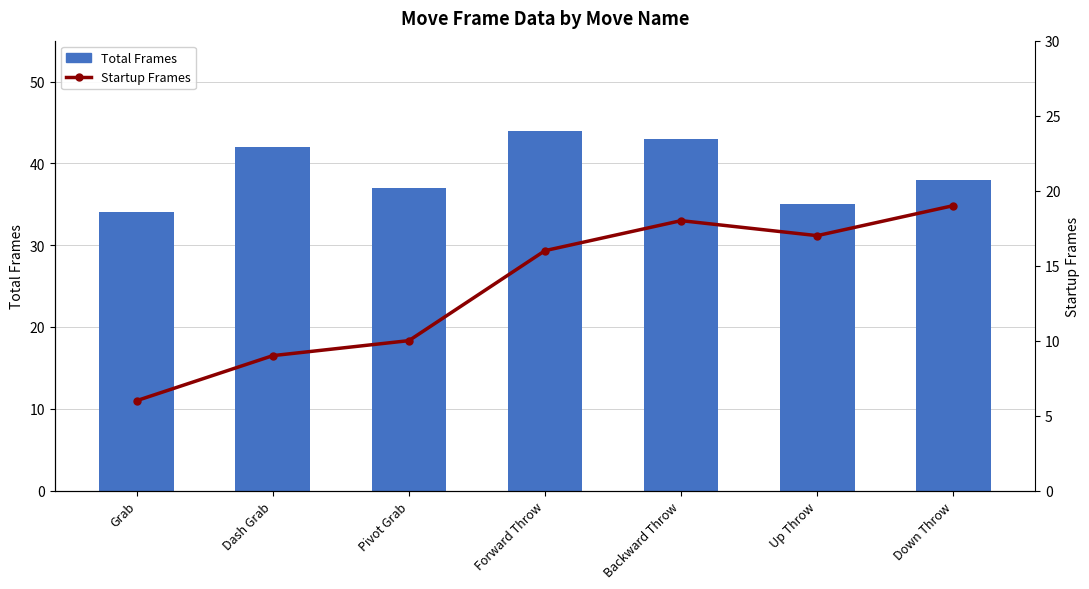

What is the spread (max minus min) of values at Forward Throw?

28